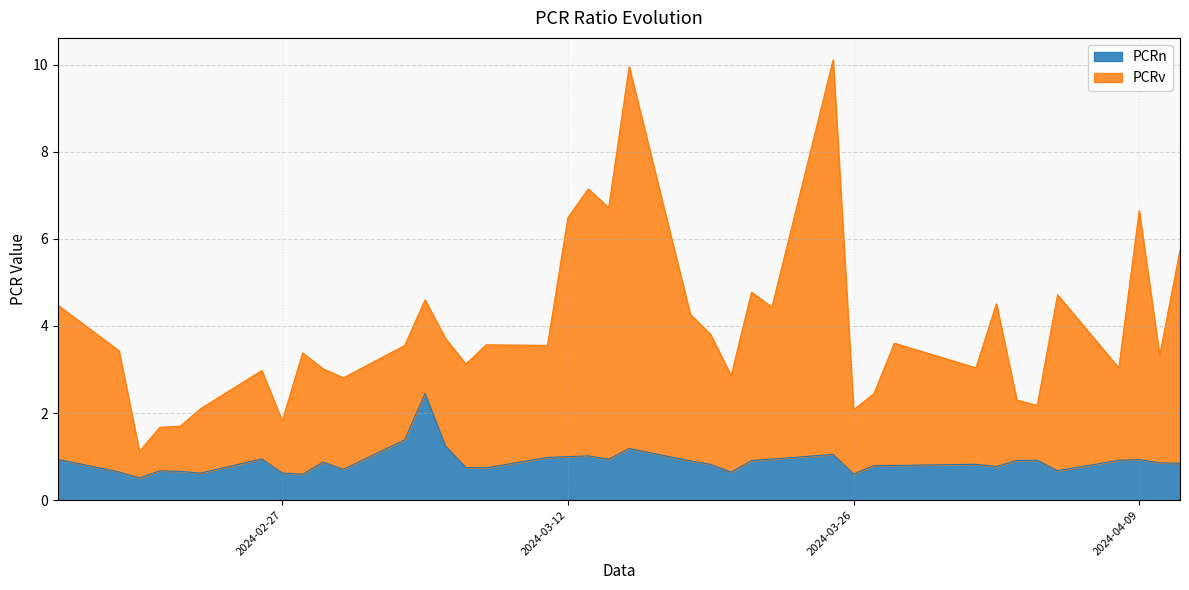

Reading left to right, extract all data points from this chart.

PCRn: 0.9	0.6	0.5	0.7	0.7	0.6	0.9	0.6	0.6	0.9	0.7	1.4	2.4	1.2	0.7	0.7	1.0	1.0	1.0	0.9	1.2	0.9	0.8	0.6	0.9	0.9	1.1	0.6	0.8	0.8	0.8	0.8	0.9	0.9	0.7	0.9	0.9	0.9	0.8
PCRv: 4.5	3.4	1.1	1.7	1.7	2.1	3.0	1.8	3.4	3.0	2.8	3.6	4.6	3.7	3.1	3.6	3.6	6.5	7.1	6.7	10.0	4.3	3.8	2.9	4.8	4.4	10.1	2.1	2.4	3.6	3.0	4.5	2.3	2.2	4.7	3.0	6.6	3.3	5.7